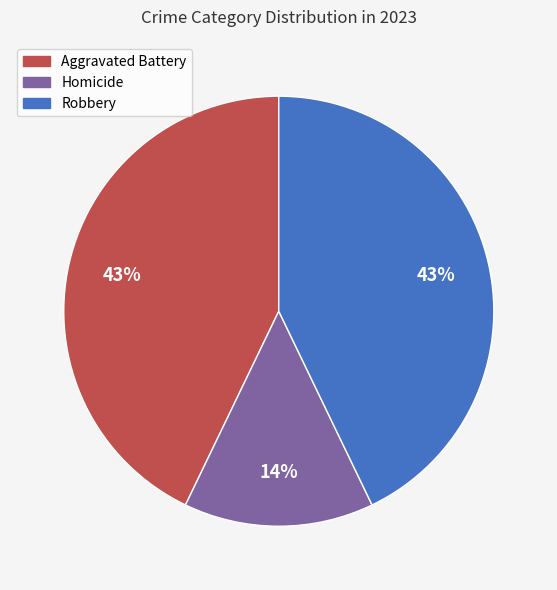

How many segments does this pie chart have?

3